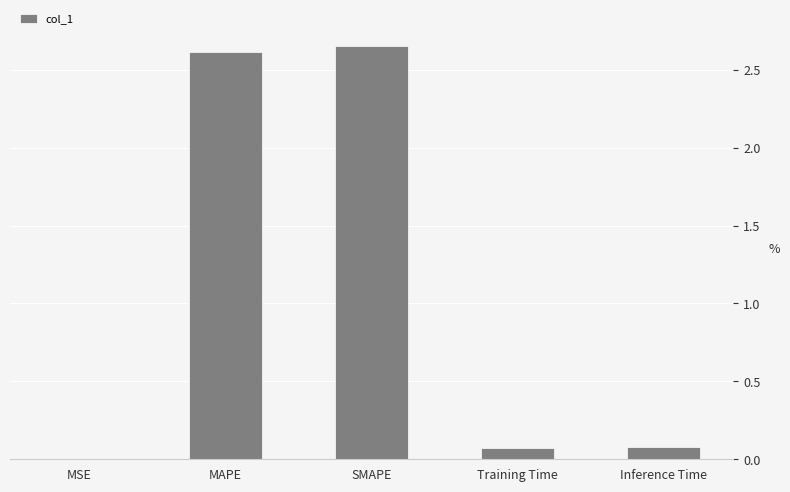

Between Training Time and MSE, which is larger?

Training Time